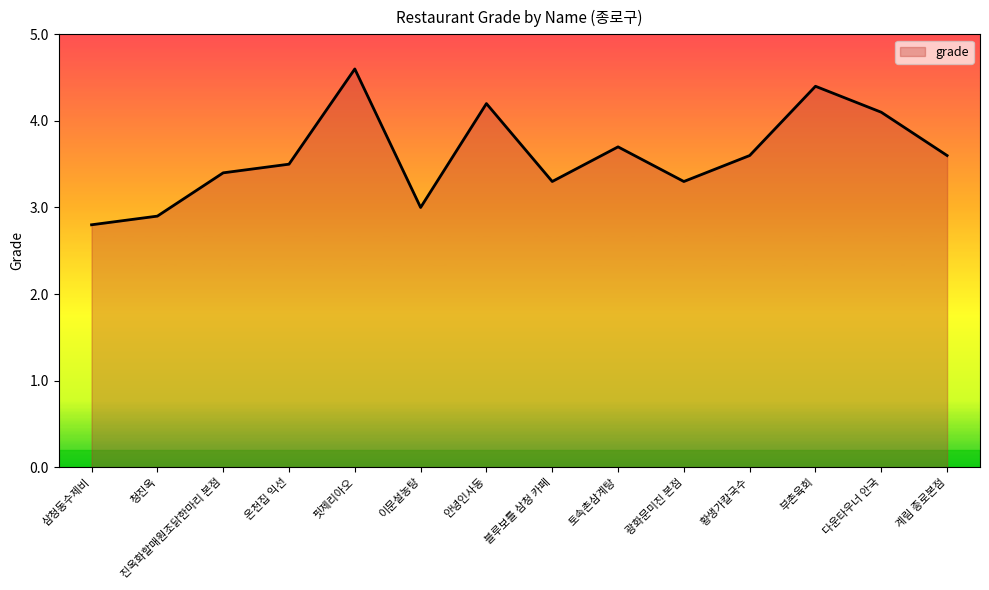

What is the difference between the maximum and minimum values?

1.8